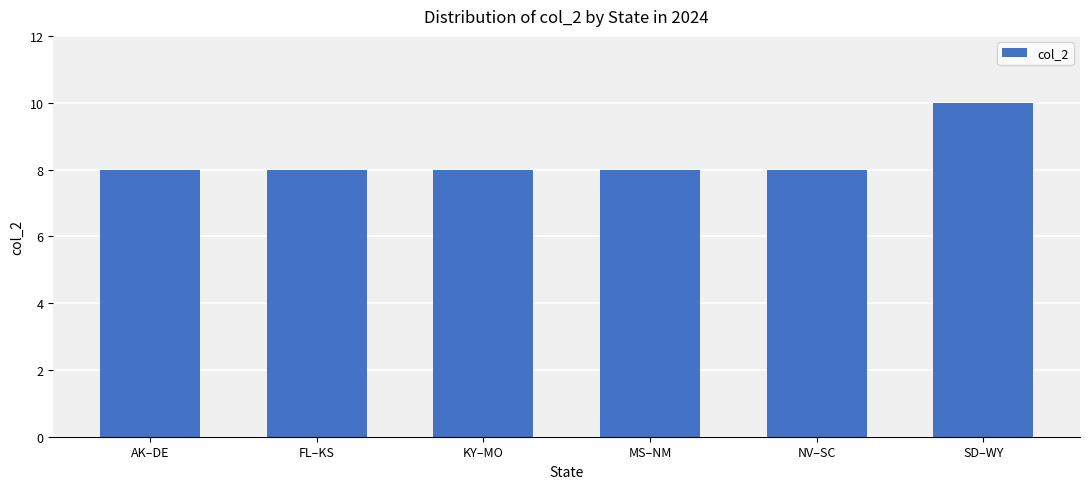

Does the chart contain stacked bars?

No